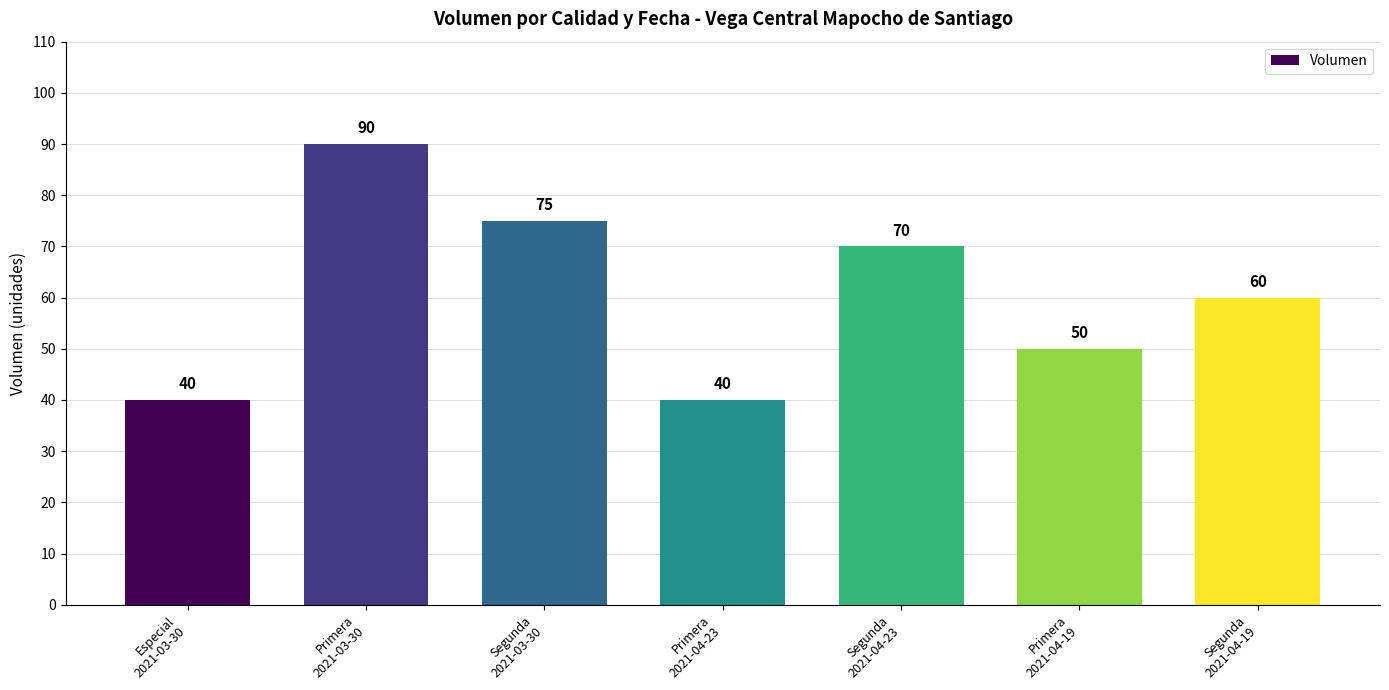

Reading right to left, transcribe all the data shown in this chart.

60	50	70	40	75	90	40